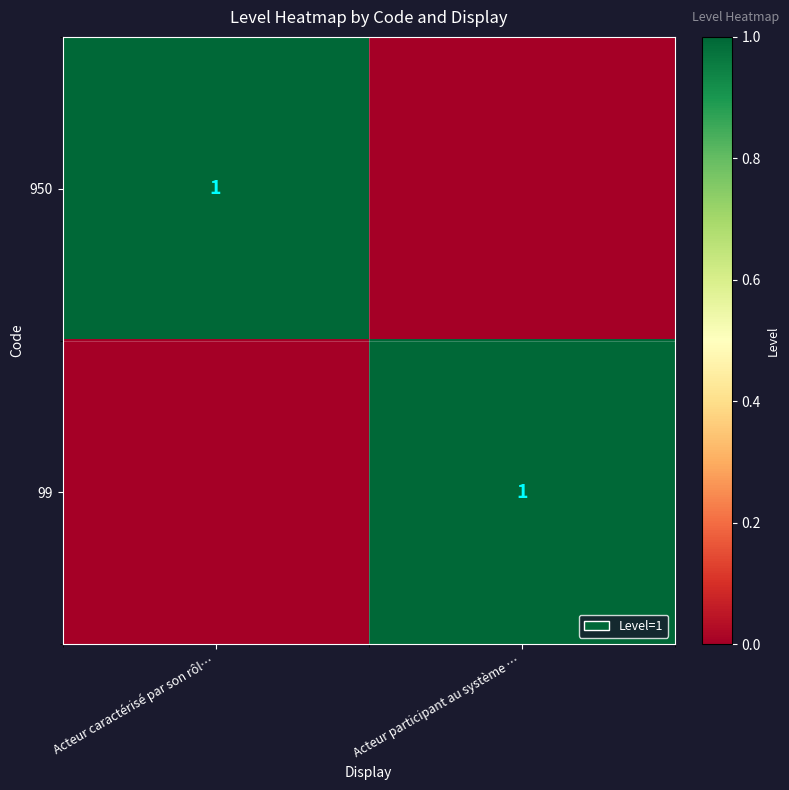

Is it true that 950 equals 1 at Acteur caractérisé par son rôl…?

True